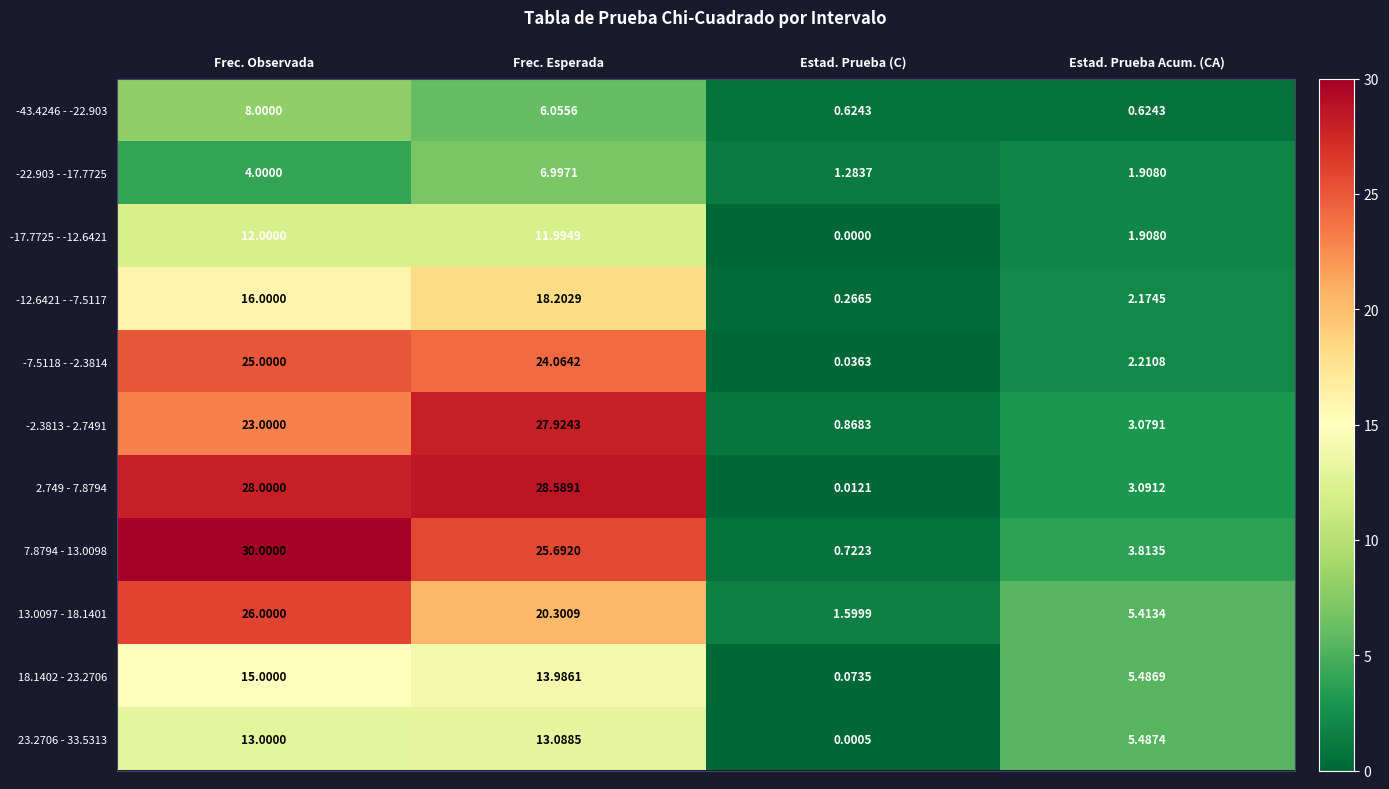

Which series has the largest total across all categories?

7.8794 - 13.0098